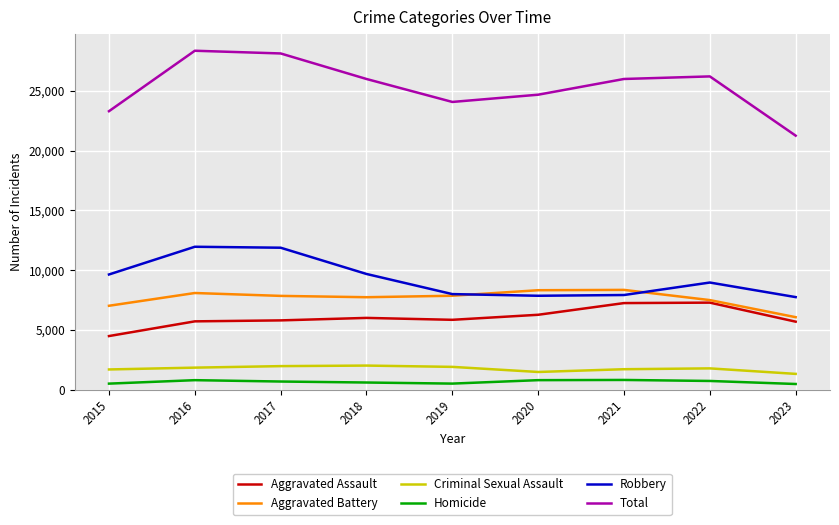

What is the difference between the maximum and minimum values in the Homicide series?

339